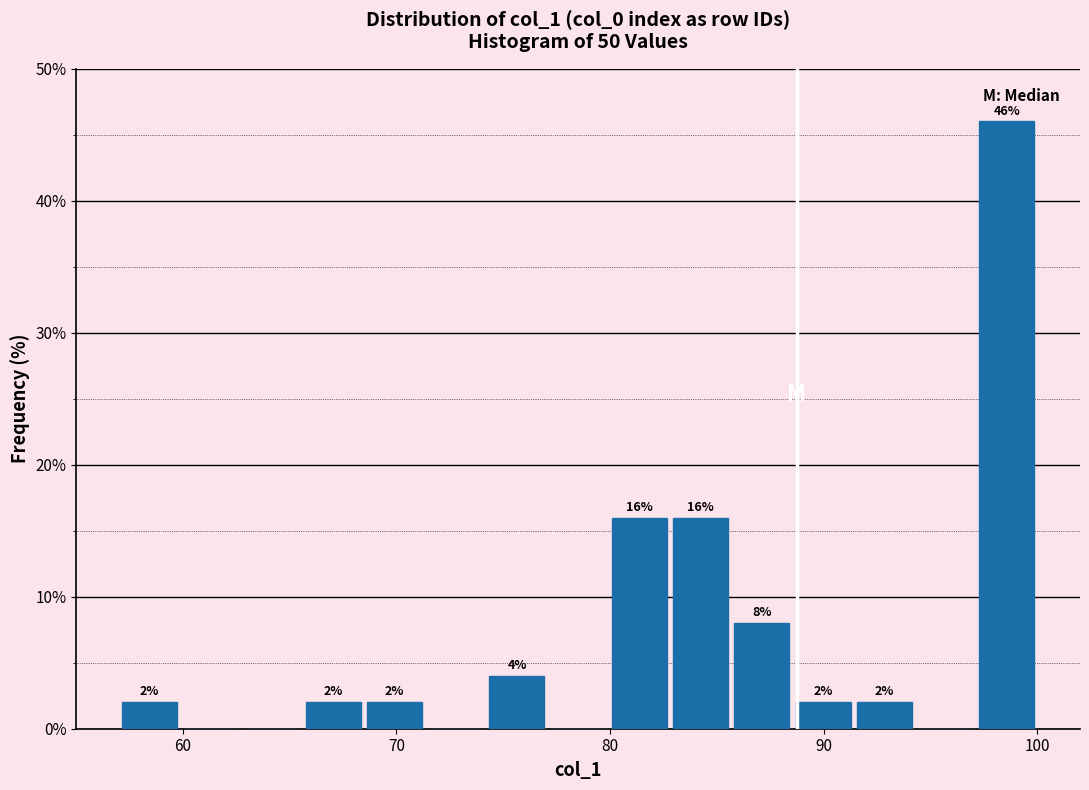

Read against the x-axis, roughly where is the centre of the tallest bar?

99